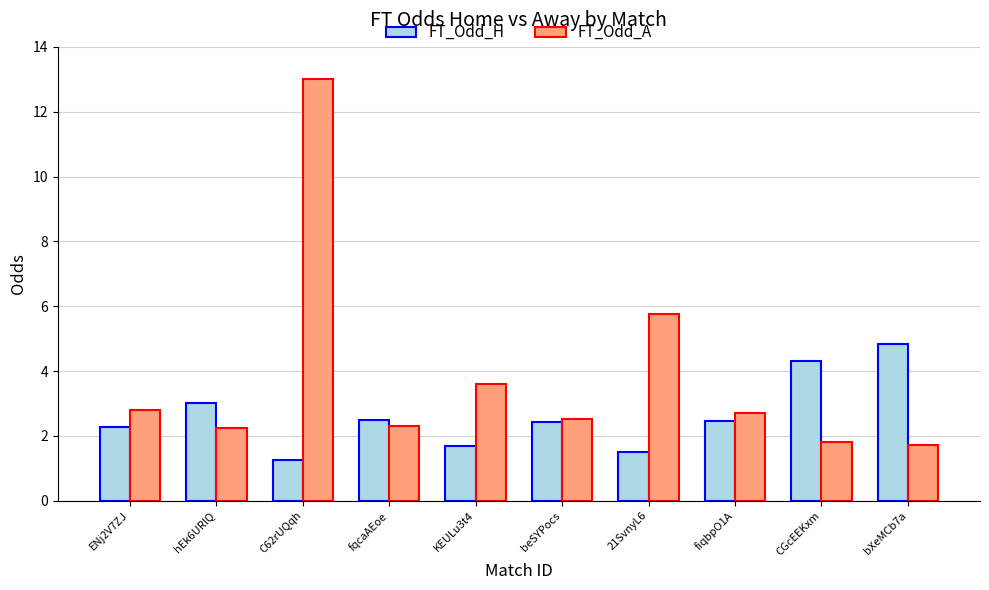

True or false: FT_Odd_A has a value of 2.0 at KEULu3t4.

False